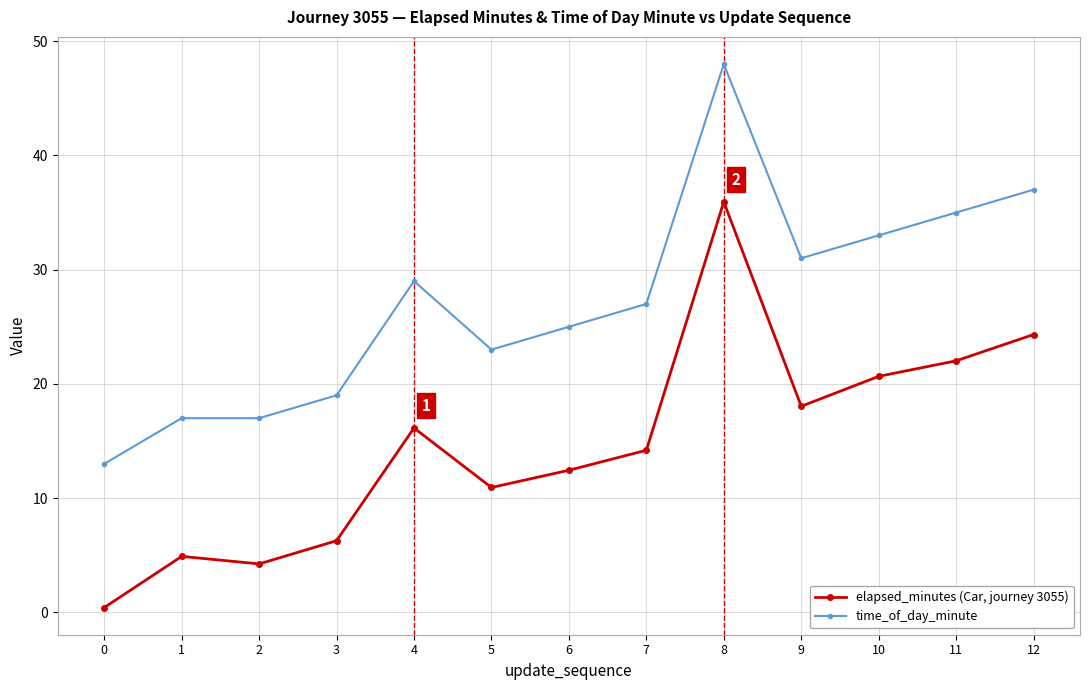

Where does the time_of_day_minute series first go above 27?

4